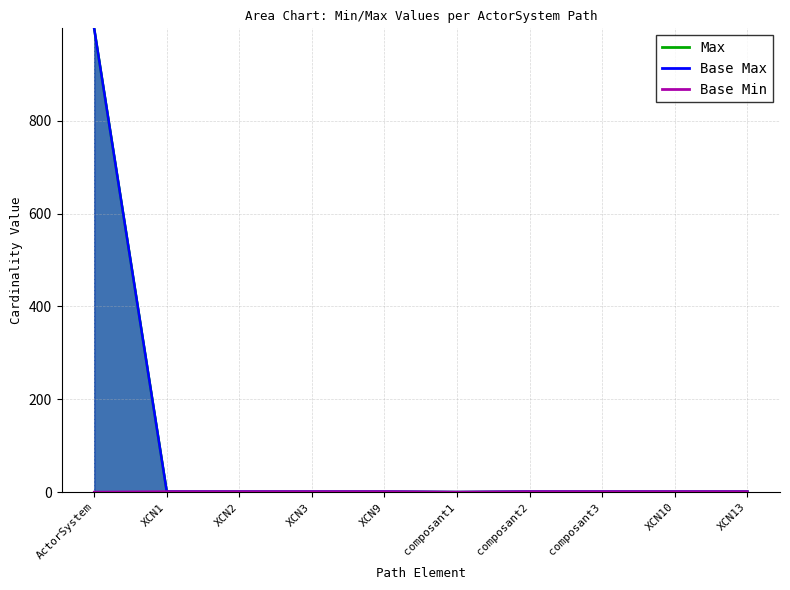

Which series changed the most between XCN2 and composant1?

Max